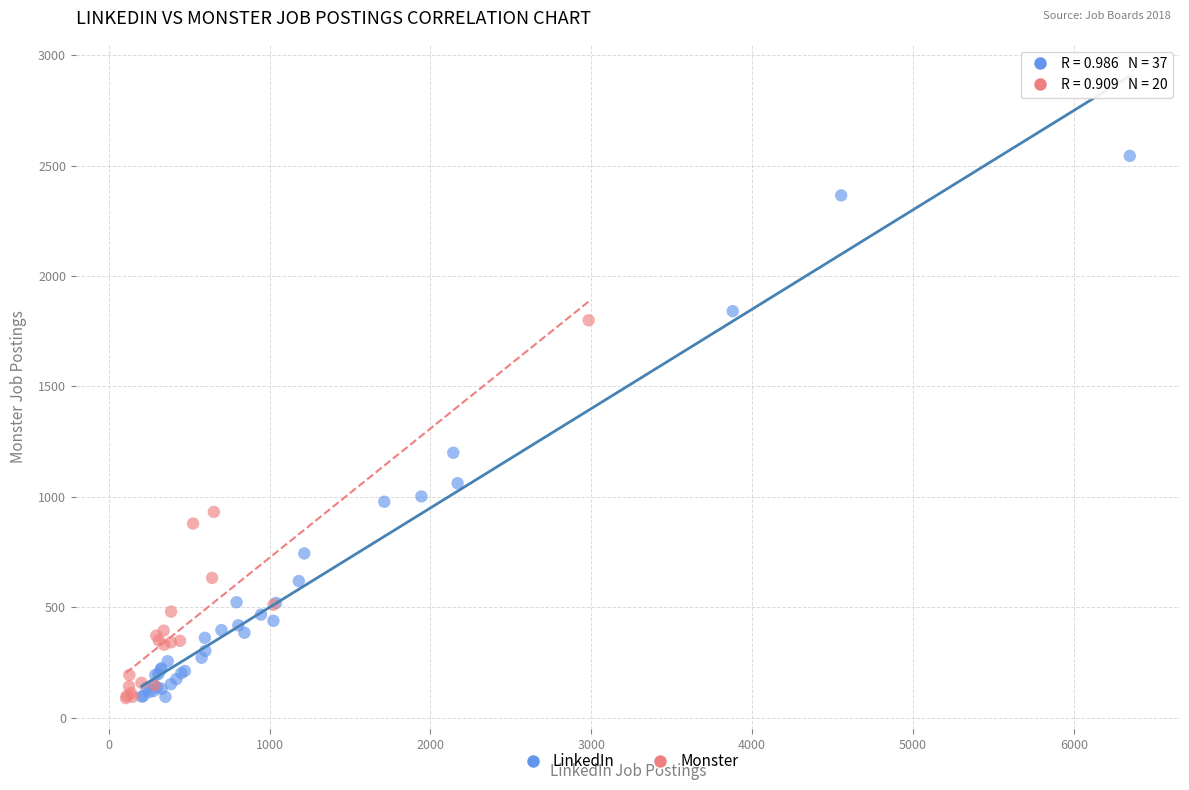

Which series has the largest Y range (max minus min)?

LinkedIn